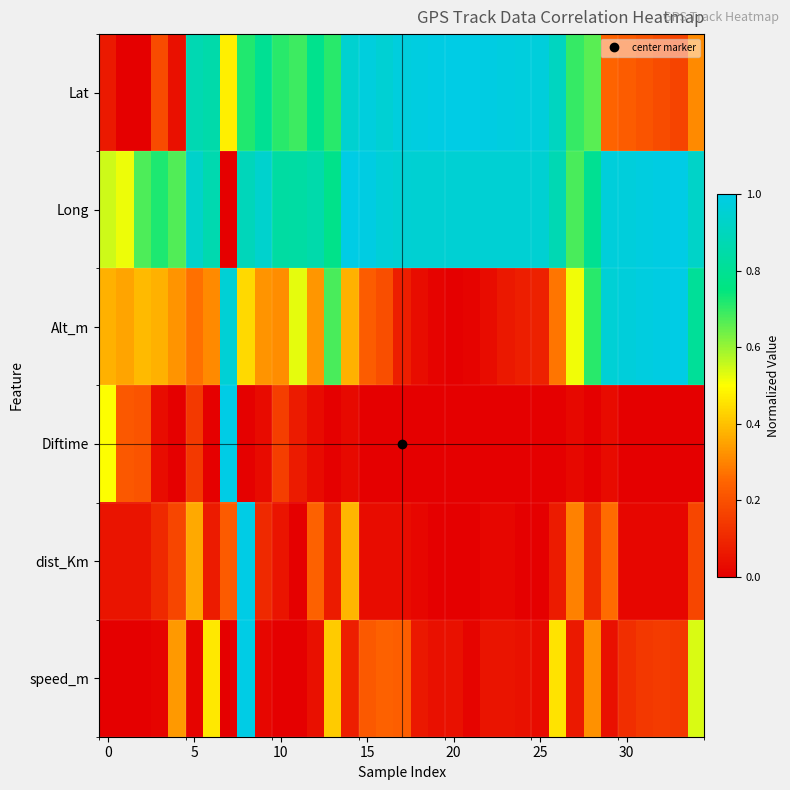

Count the number of categories in the chart.

35